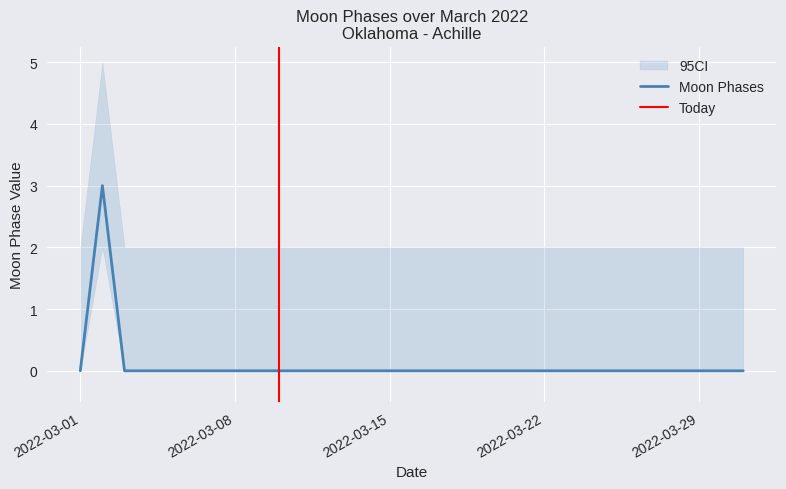

Rank the categories by value from lowest to highest.

2022-03-01, 2022-03-03, 2022-03-04, 2022-03-05, 2022-03-06, 2022-03-07, 2022-03-08, 2022-03-09, 2022-03-10, 2022-03-11, 2022-03-12, 2022-03-13, 2022-03-14, 2022-03-15, 2022-03-16, 2022-03-17, 2022-03-18, 2022-03-19, 2022-03-20, 2022-03-21, 2022-03-22, 2022-03-23, 2022-03-24, 2022-03-25, 2022-03-26, 2022-03-27, 2022-03-28, 2022-03-29, 2022-03-30, 2022-03-31, 2022-03-02